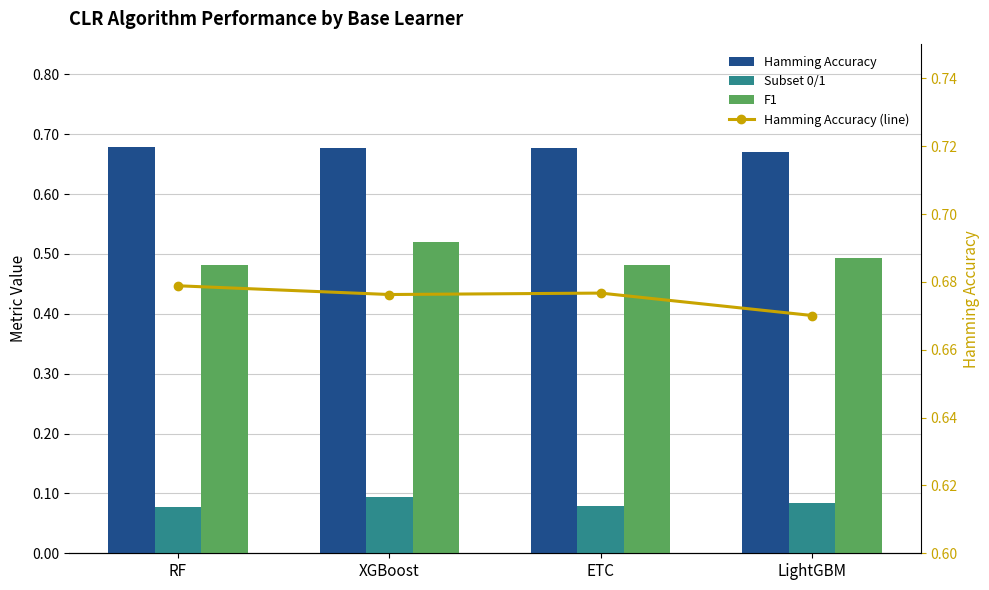

Is it true that Hamming Accuracy equals 1.1 at RF?

False